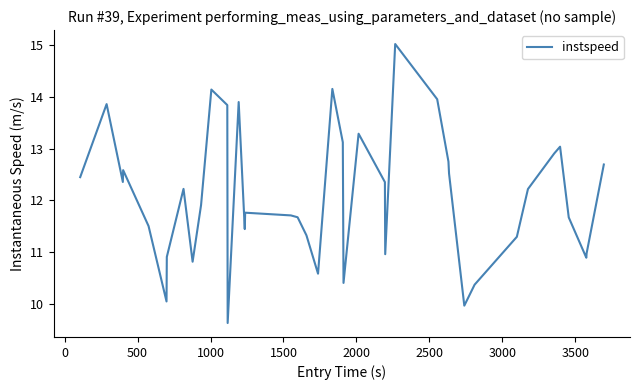

What is the difference between the maximum and minimum values?

5.4